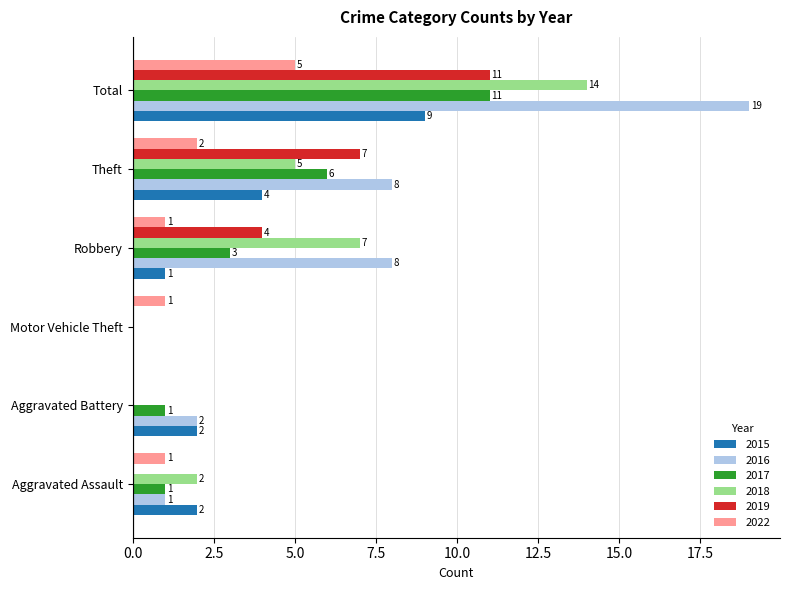

True or false: 2017 has a value of 11 at Total.

True